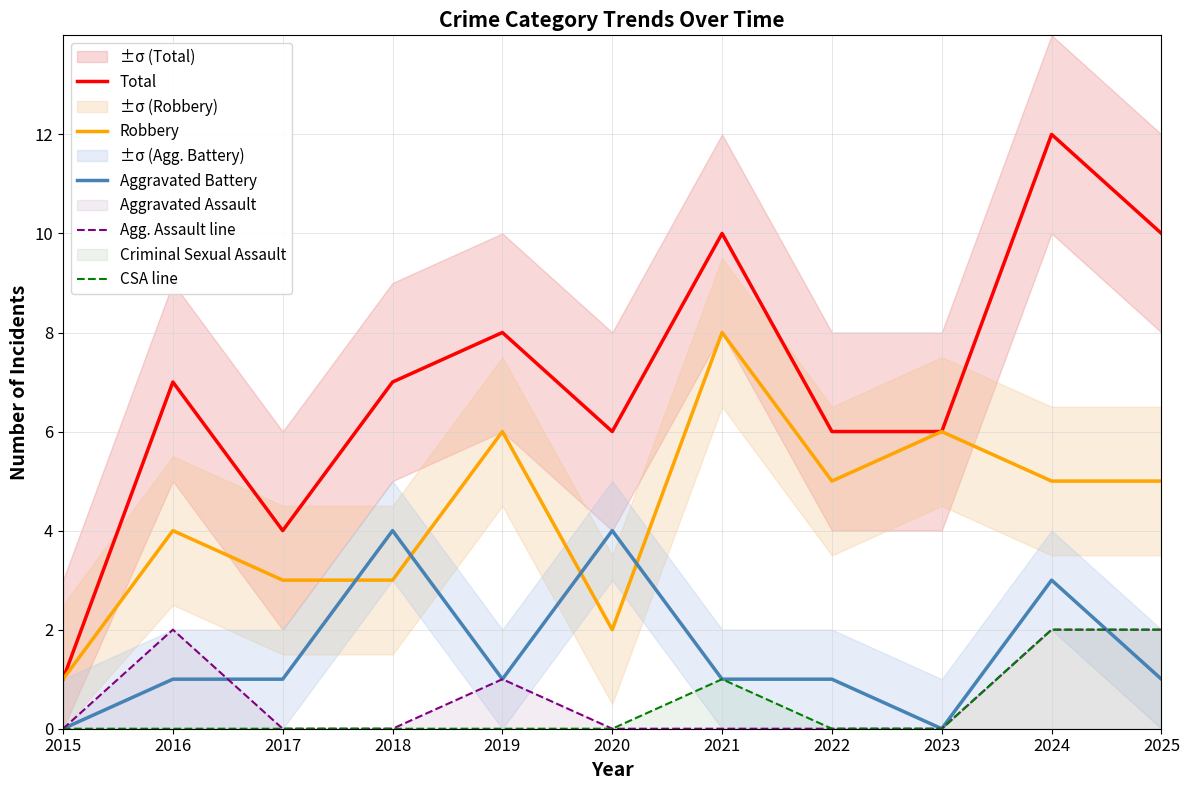

What is the difference between the maximum and minimum values in the Agg. Assault line series?

2